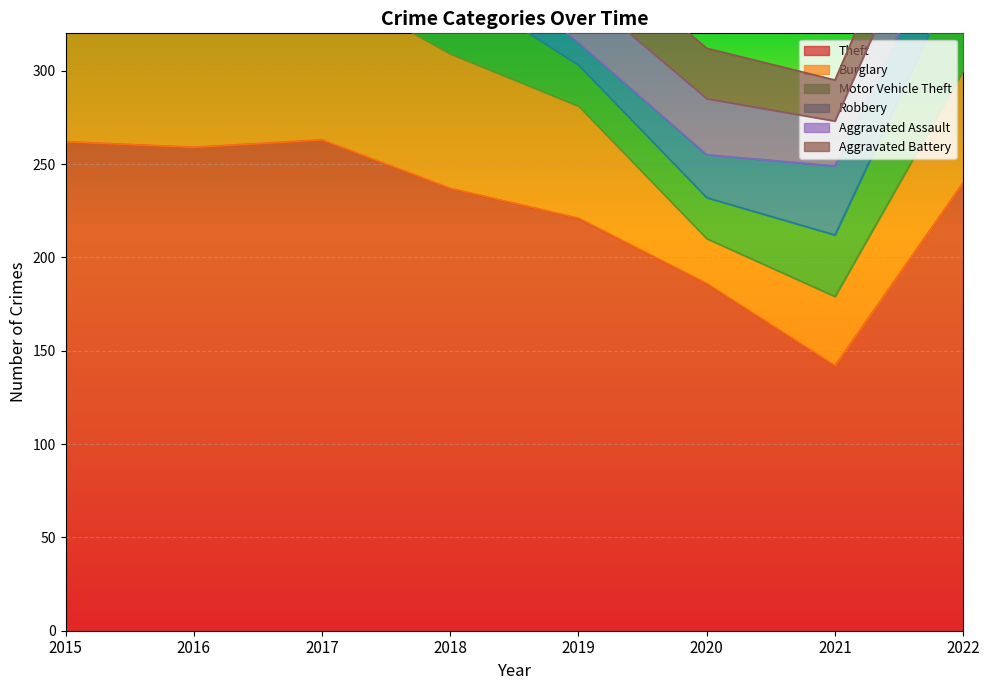

What are all the series names shown in the legend?

Theft, Burglary, Motor Vehicle Theft, Robbery, Aggravated Assault, Aggravated Battery